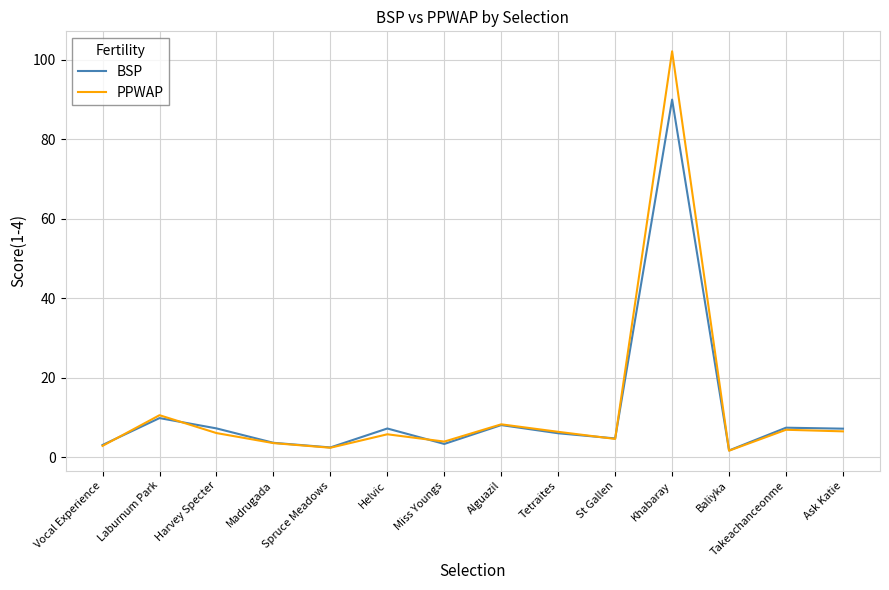

At how many categories does at least one series exceed 86?

1